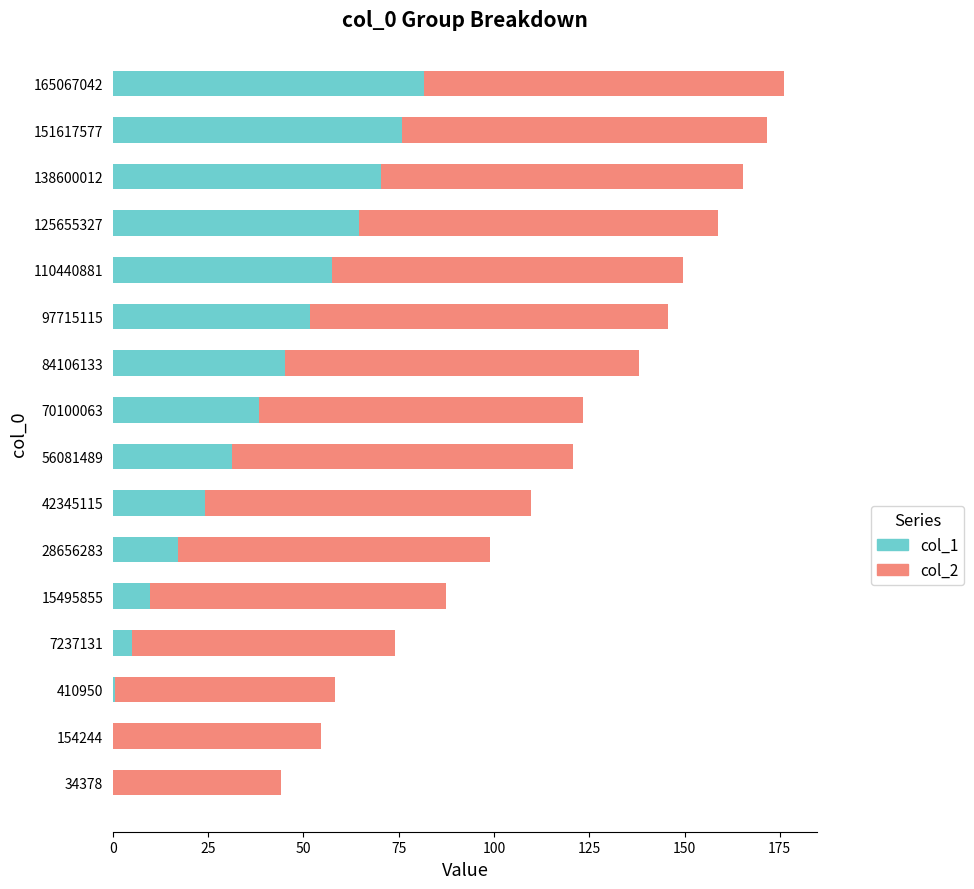

What is the total value across all series at 56081489?

120.8